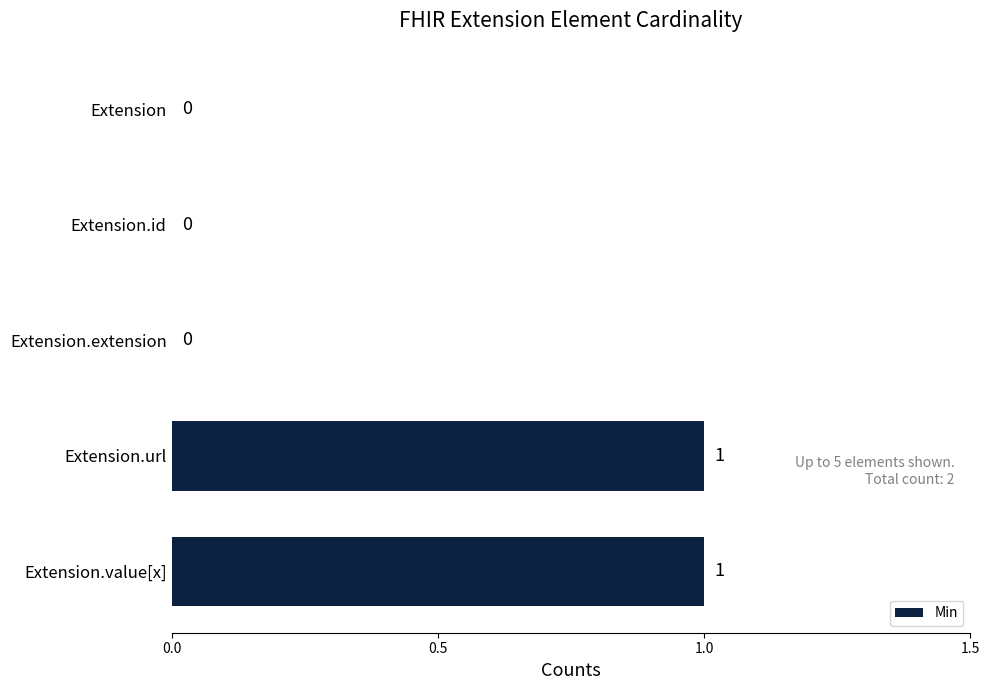

Reading top to bottom, extract all data points from this chart.

Extension=0	Extension.id=0	Extension.extension=0	Extension.url=1	Extension.value[x]=1